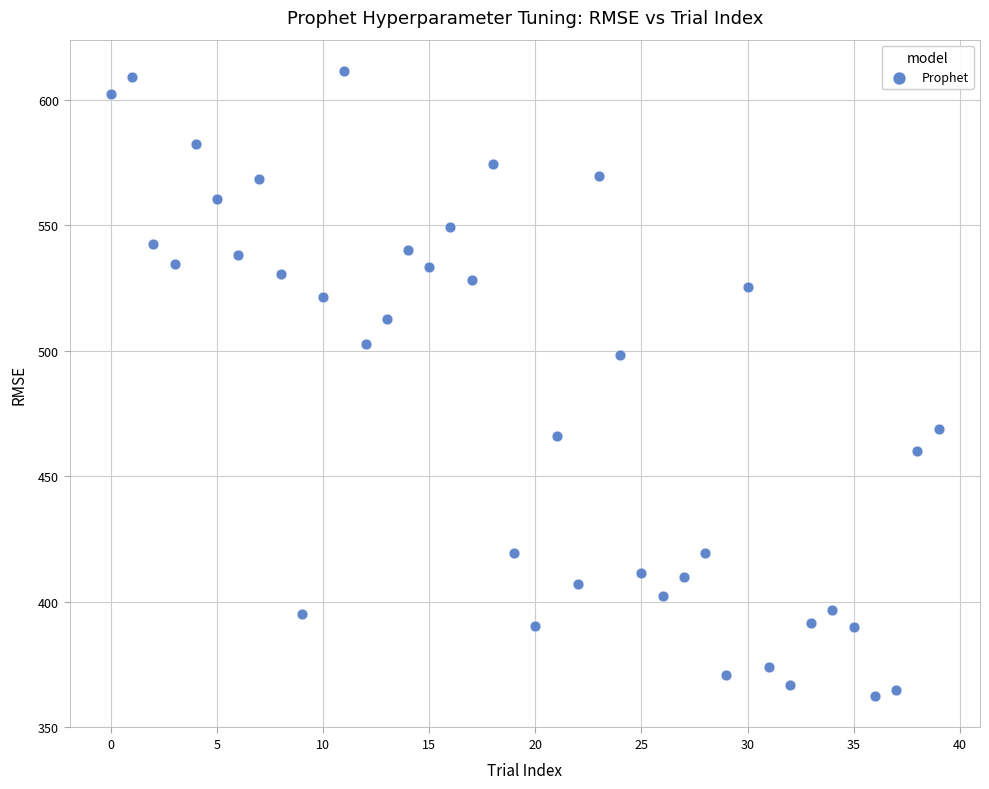

What Y value in the scatter plot is closest to 486?

498.3